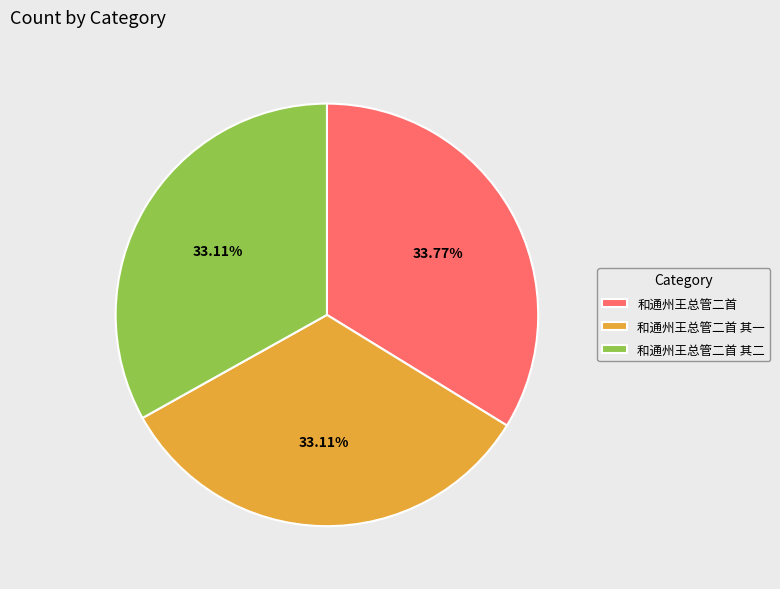

What is the ratio of the value at 和通州王总管二首 其二 to the value at 和通州王总管二首 其一?

1.0